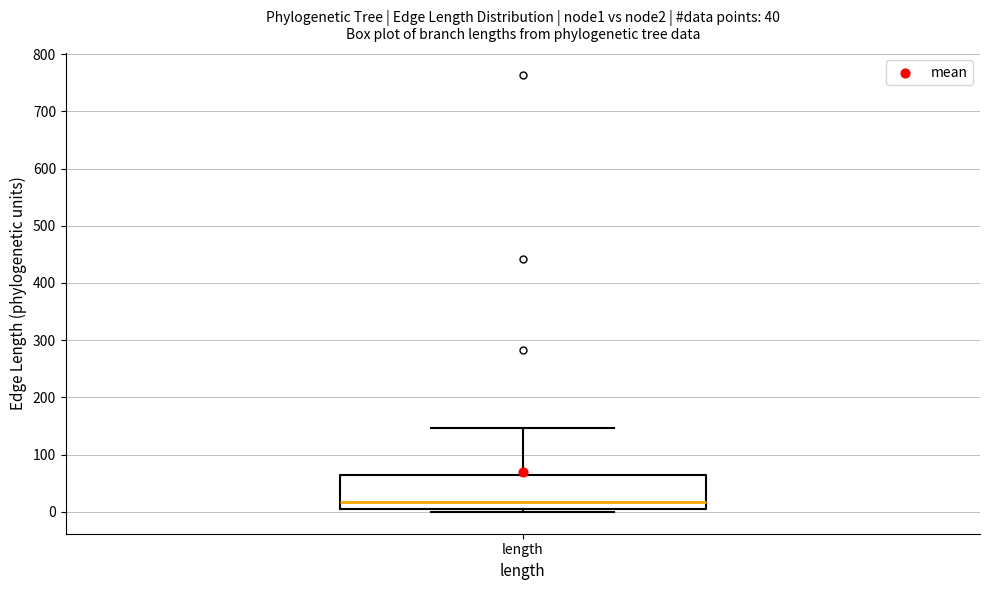

Where is the lower edge of the box for length on the y-axis? The values are not printed on the chart, so give them approximately, as read against the axis.

10